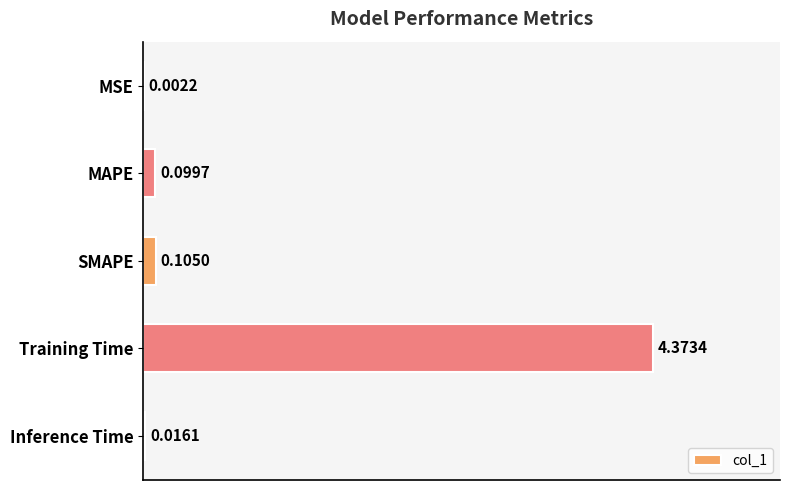

Where is the data nearest to the value 2?

SMAPE